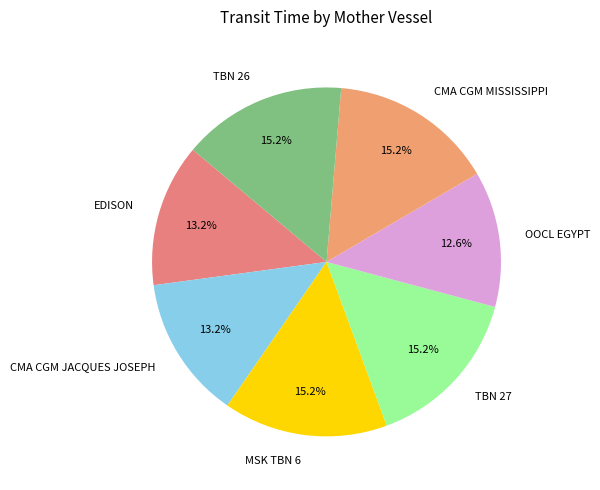

Does any single category account for the majority?

No